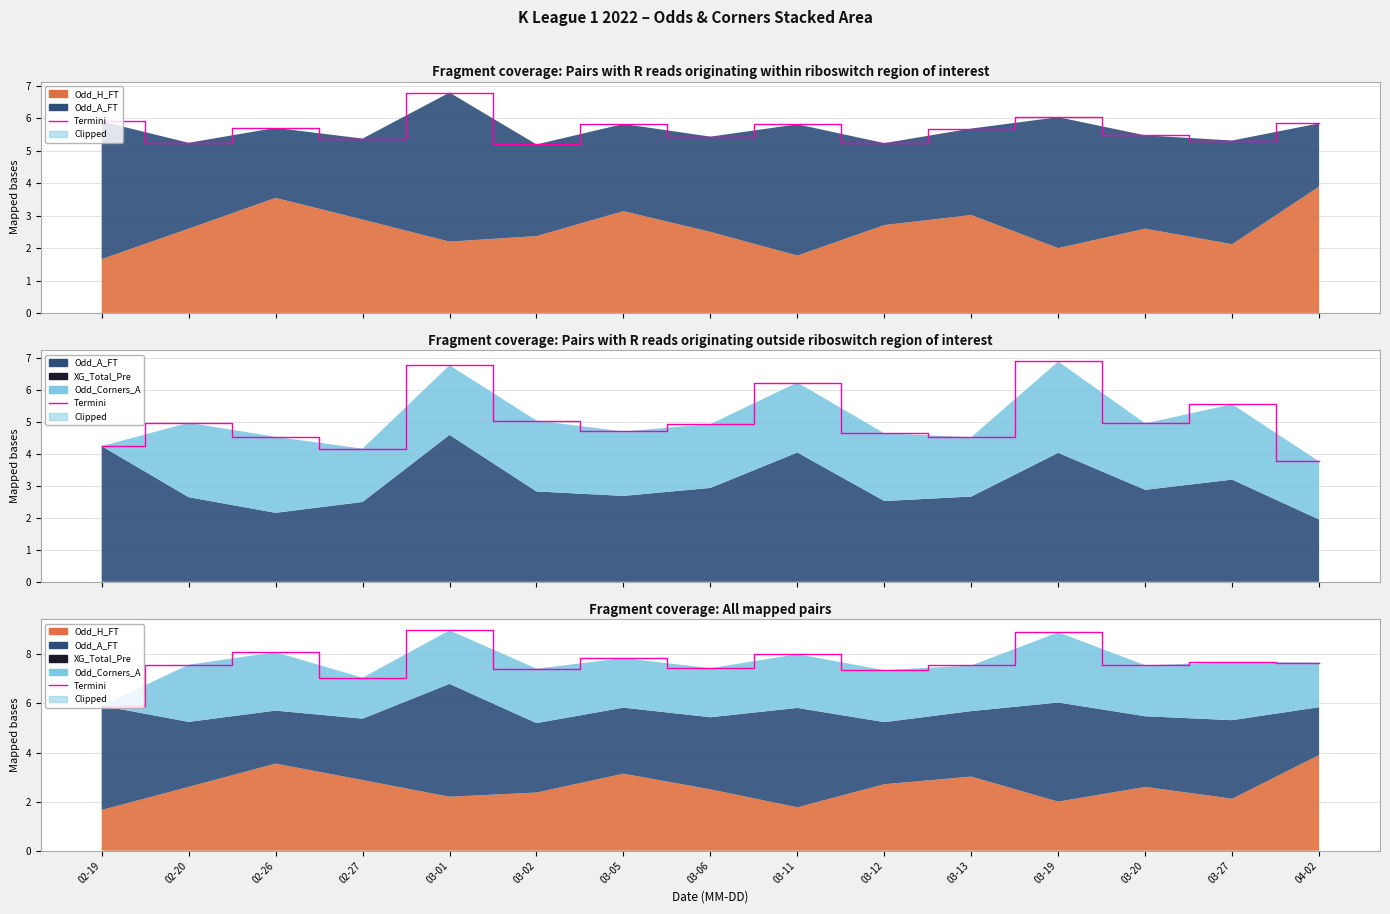

Reading right to left, transcribe all the data shown in this chart.

7.7	7.7	7.6	8.9	7.5	7.4	8.0	7.4	7.8	7.4	9.0	7.0	8.1	7.6	5.9